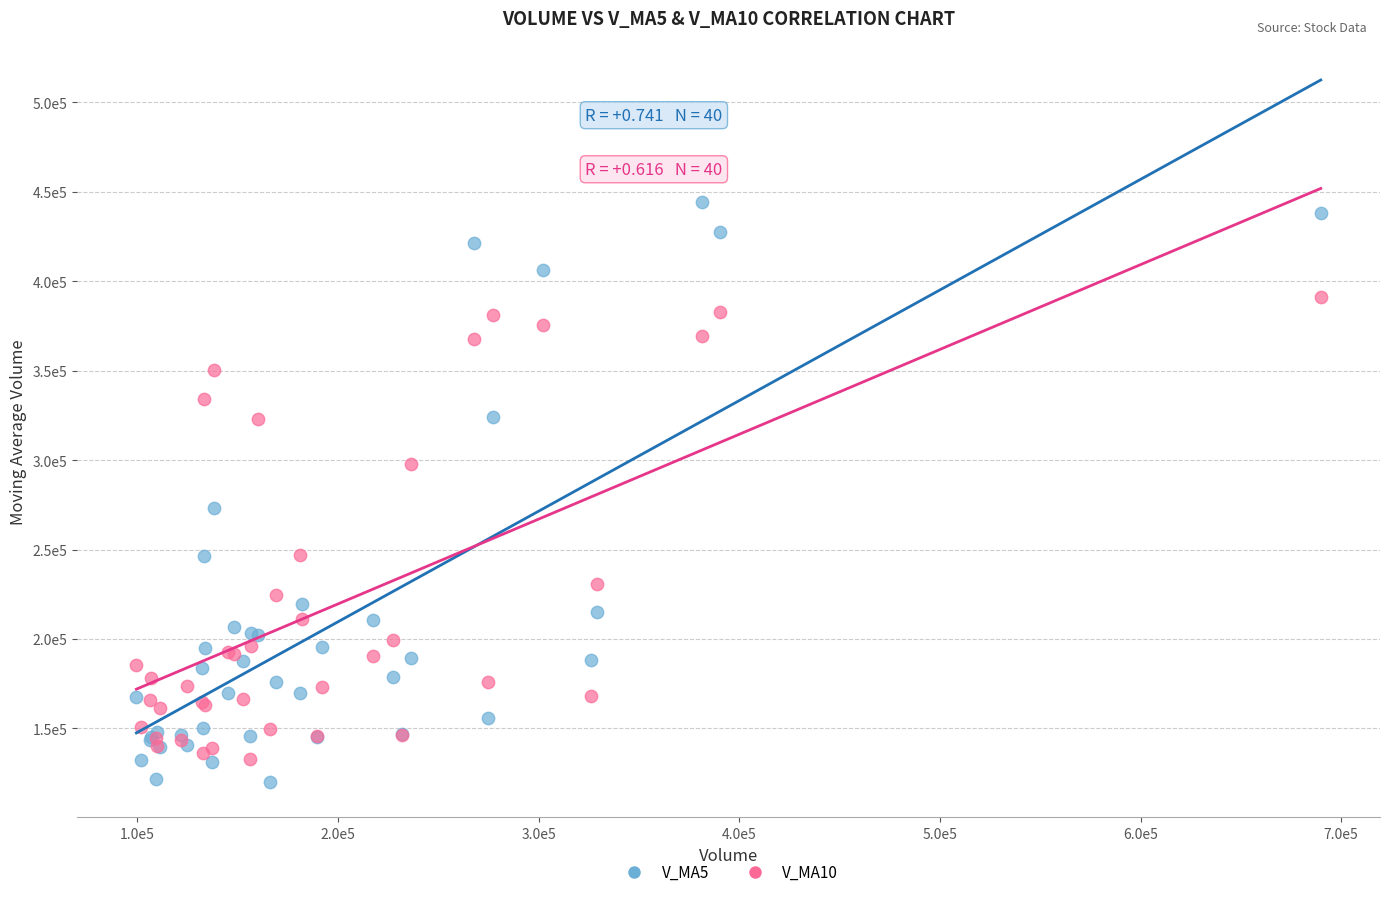

Which series reaches the minimum Y coordinate?

V_MA5